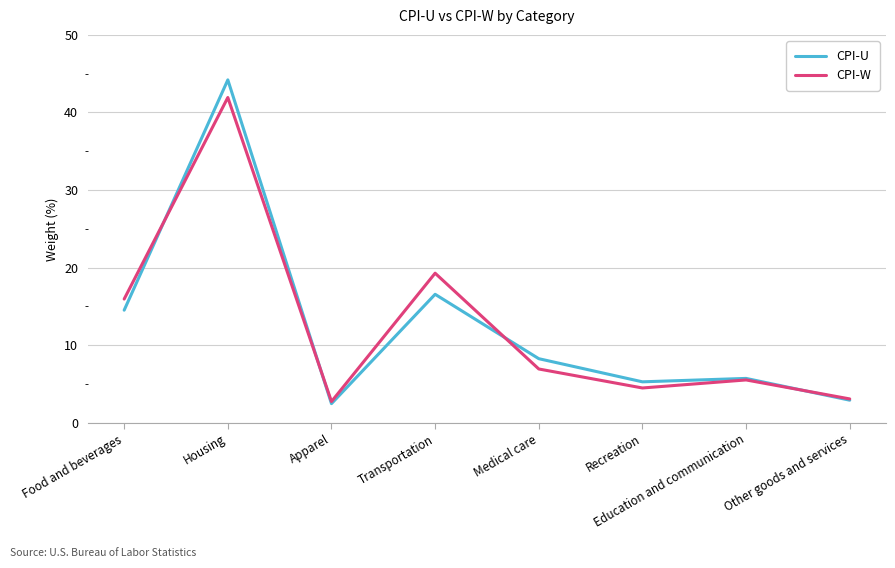

How many lines are shown in the chart?

2